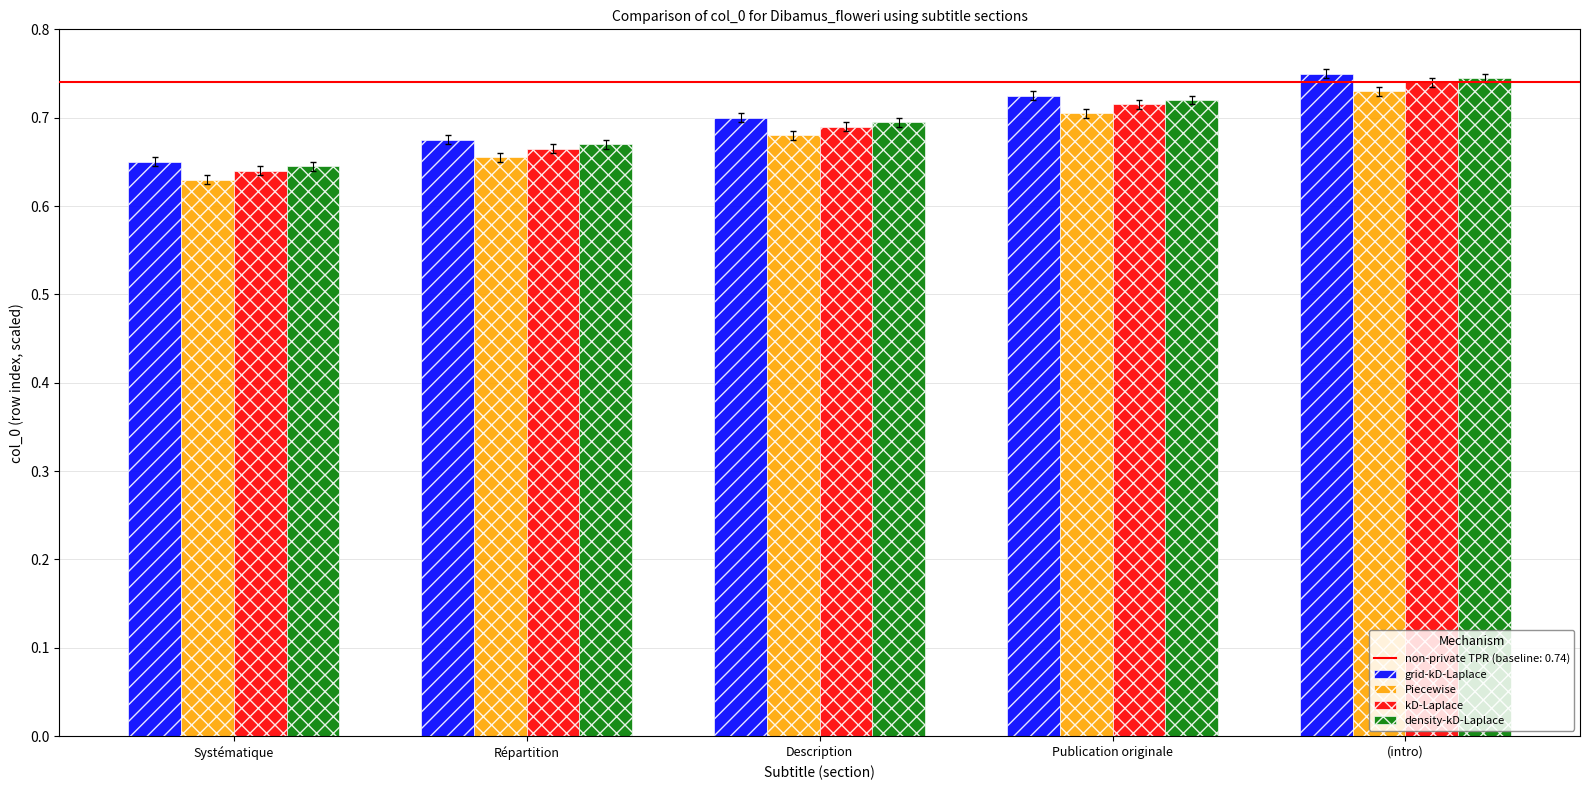

List the series in order of their overall mean, highest first.

grid-kD-Laplace, density-kD-Laplace, kD-Laplace, Piecewise